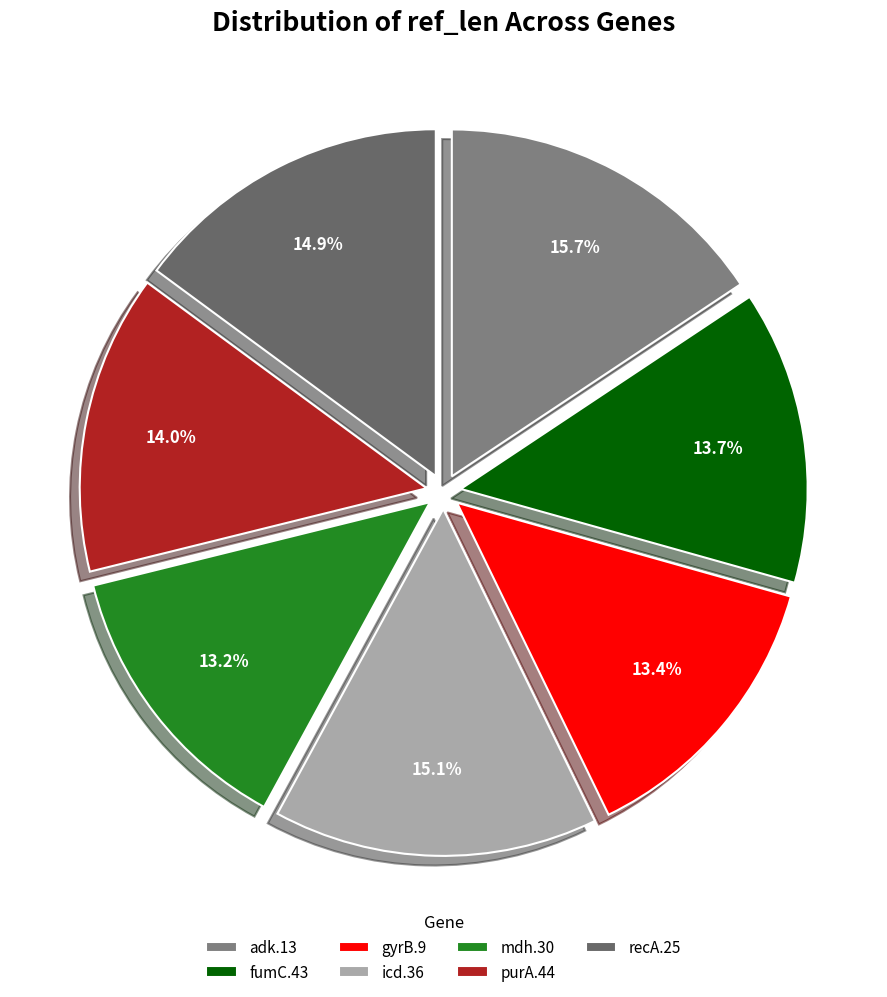

Do icd.36 and recA.25 together represent more than half of the pie?

No